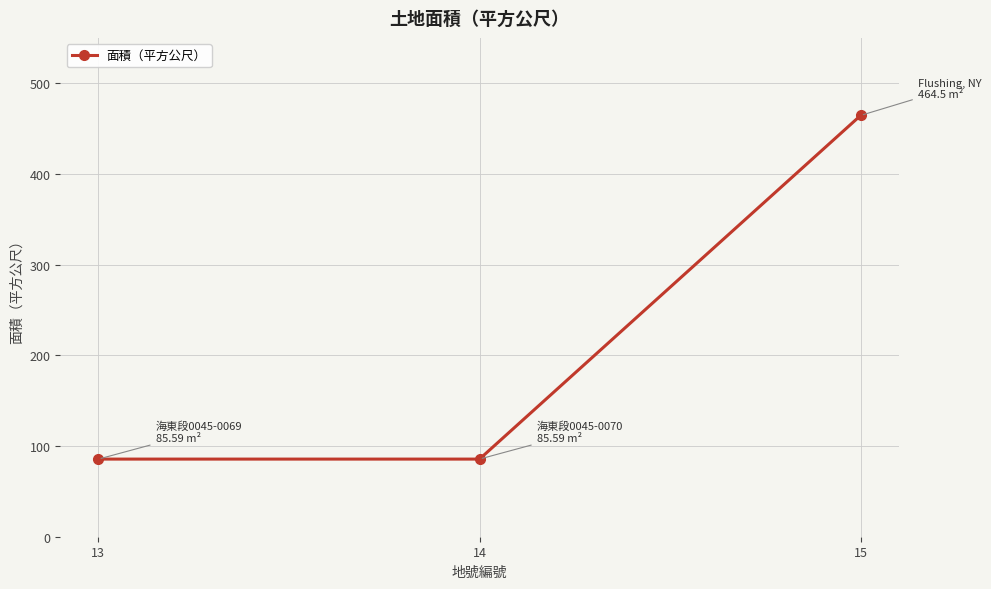

What is the difference between the values at 15 and 14?

378.9